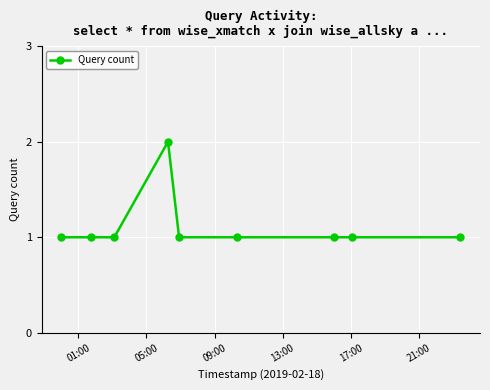

What is the sum of all values?

10